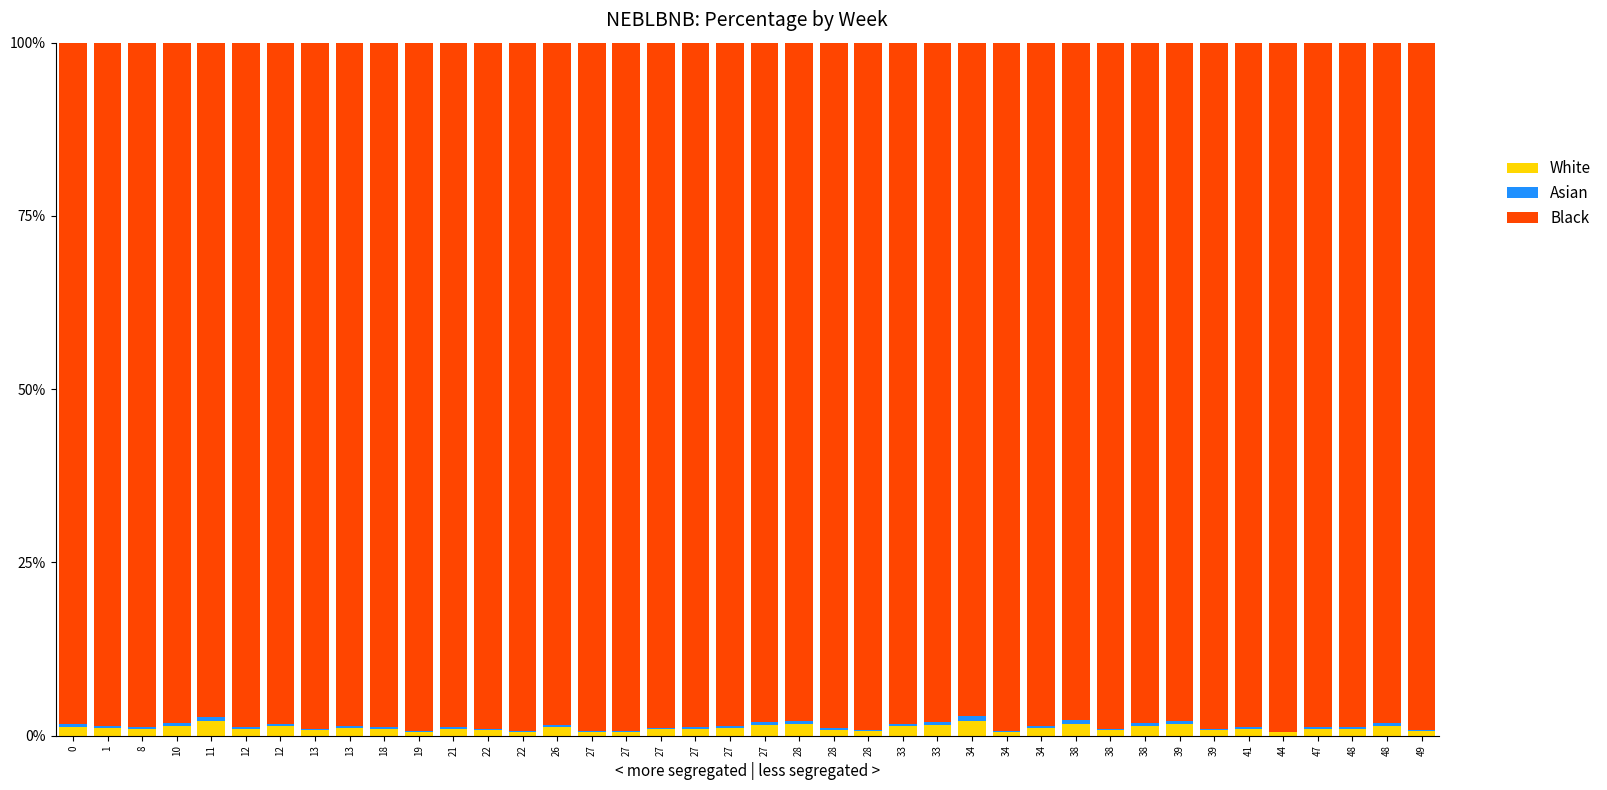

What value does the Asian series have at 47?

0.2